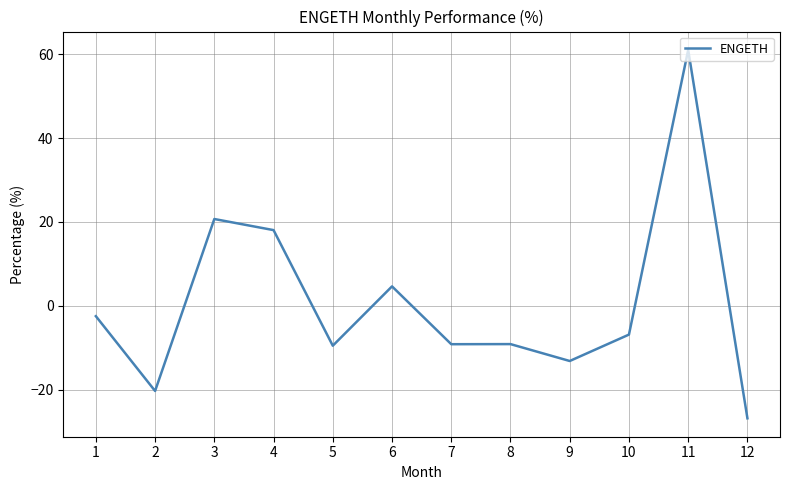

What is the smallest value displayed?

-26.8